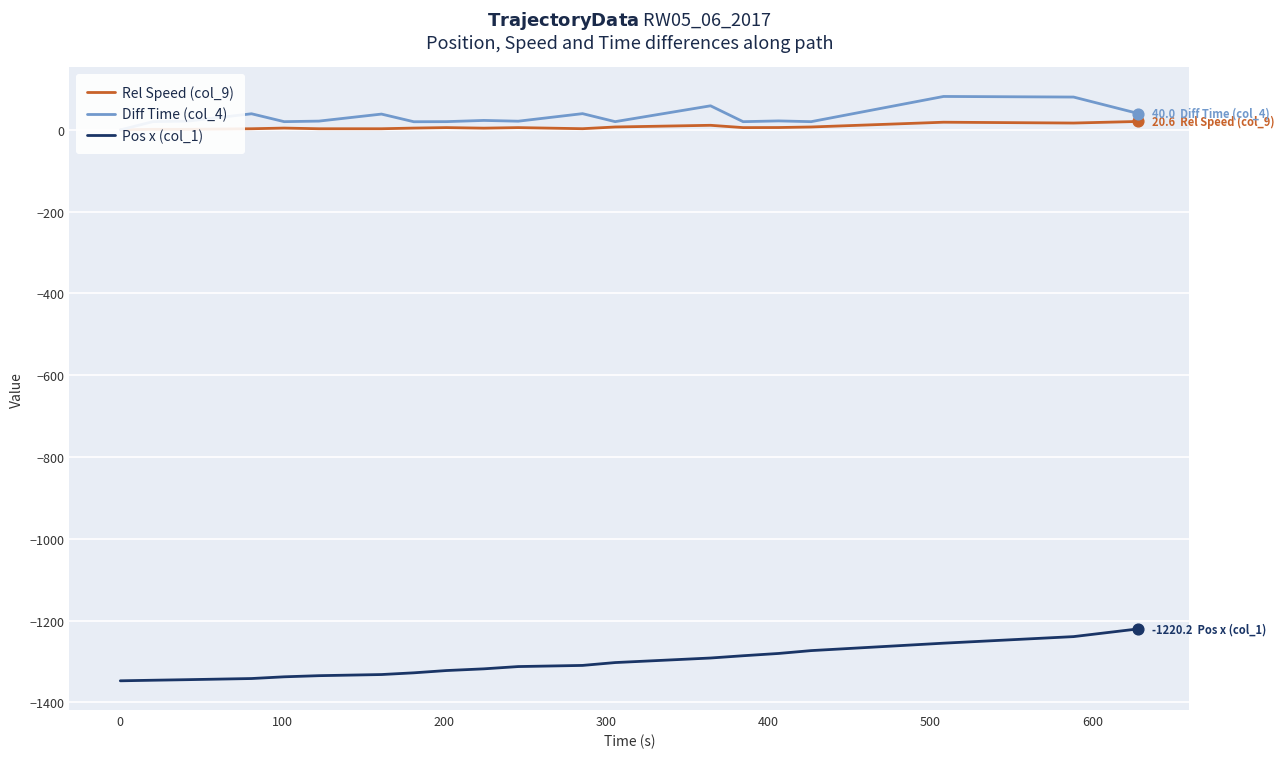

Which series has the largest total across all categories?

Diff Time (col_4)